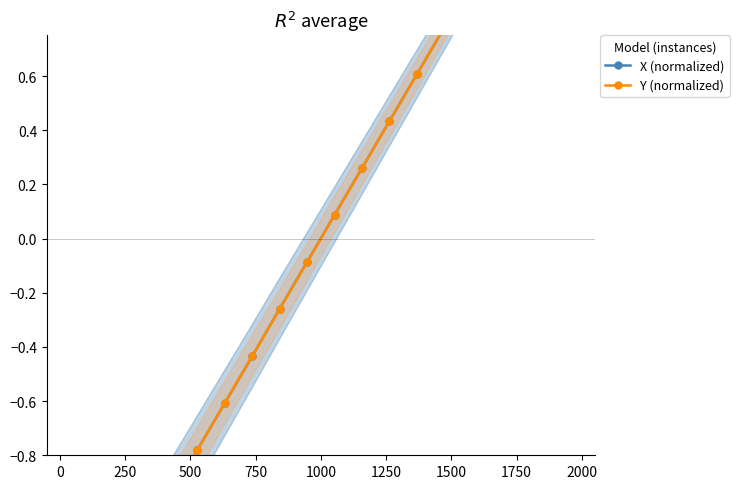

What is the value of the X (normalized) point at the 2nd from the left?

-1.5